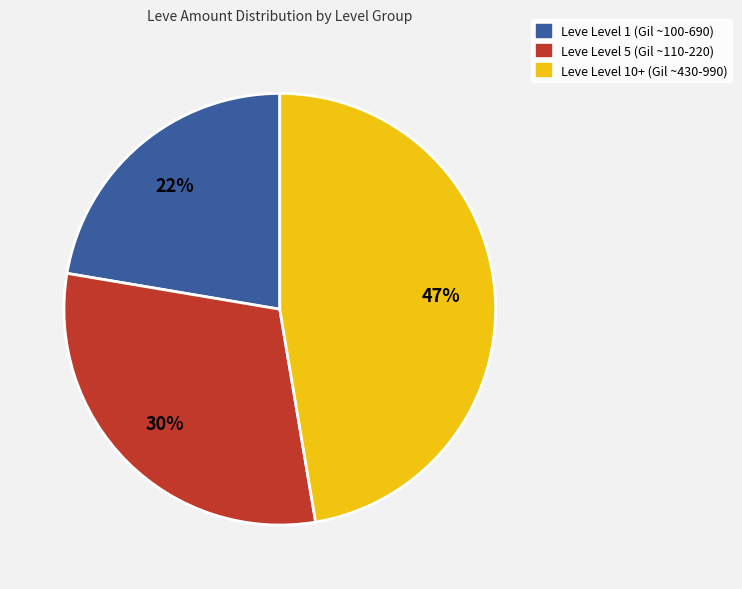

To the nearest percent, what is the average slice percentage?

33%